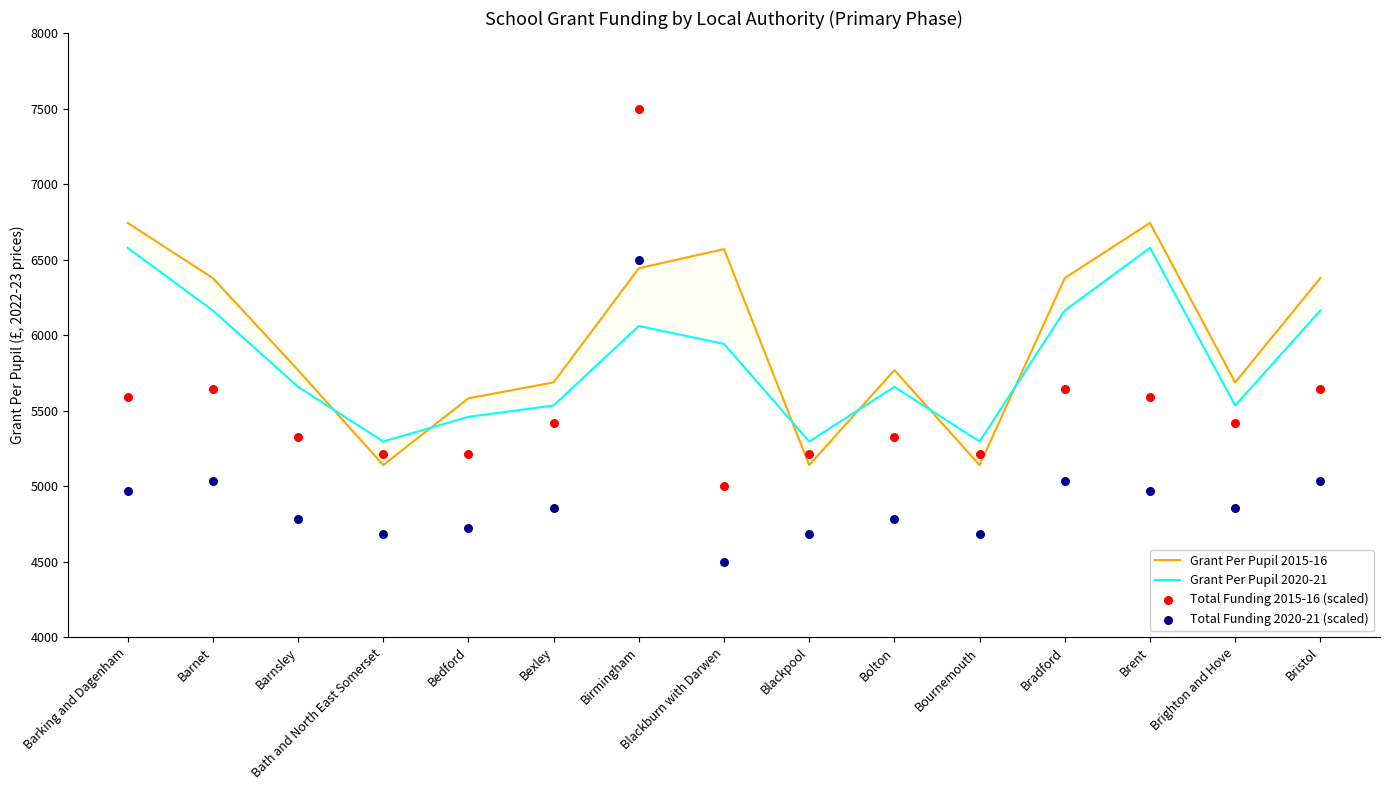

At which category is the sum across all series the highest?

Birmingham